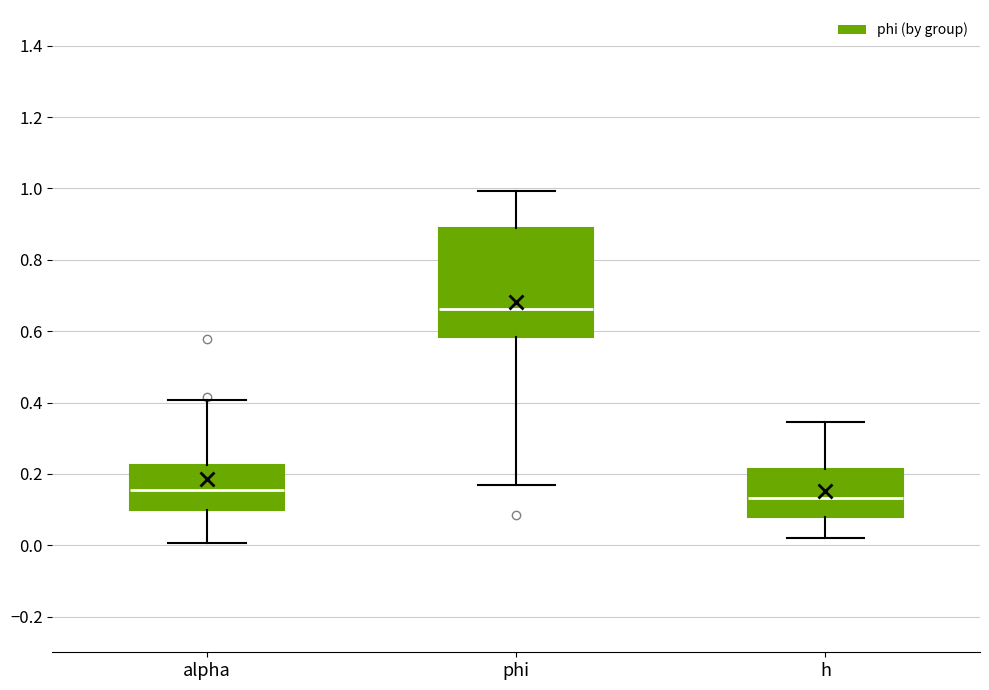

Where is the lower edge of the box for alpha on the y-axis? The values are not printed on the chart, so give them approximately, as read against the axis.

0.10